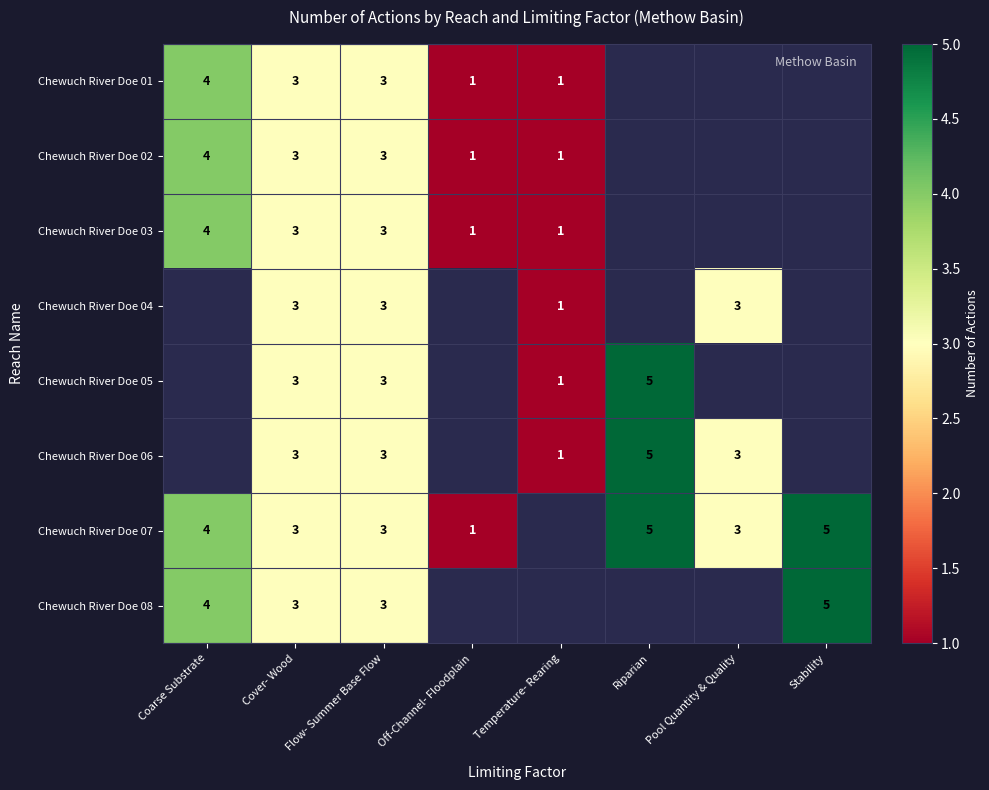

The Chewuch River Doe 05 series shows 1 at Temperature- Rearing. True or false?

True